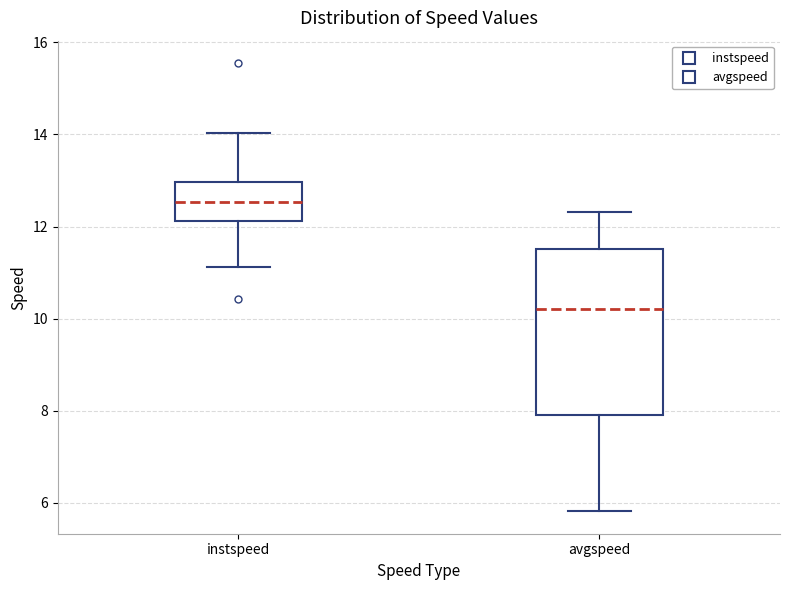

Which box has the lowest median line?

avgspeed